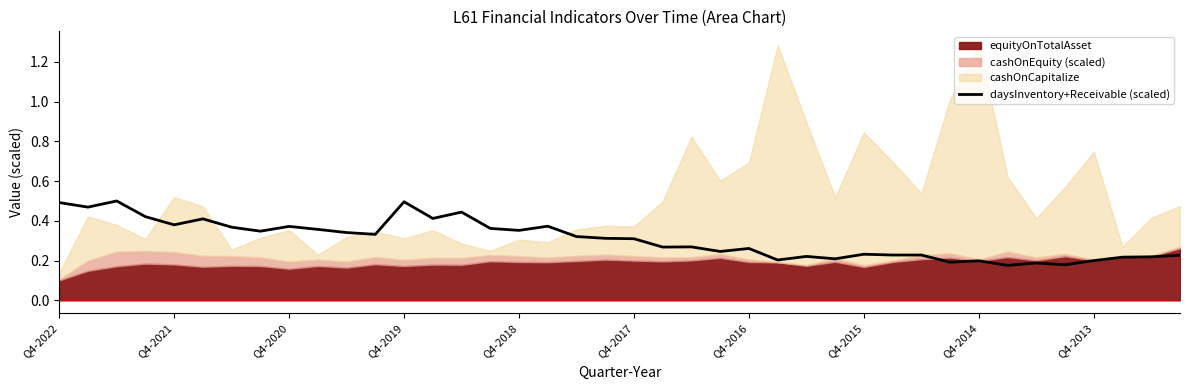

The value of daysInventory+Receivable (scaled) at Q4-2013 is 0.2. True or false?

True